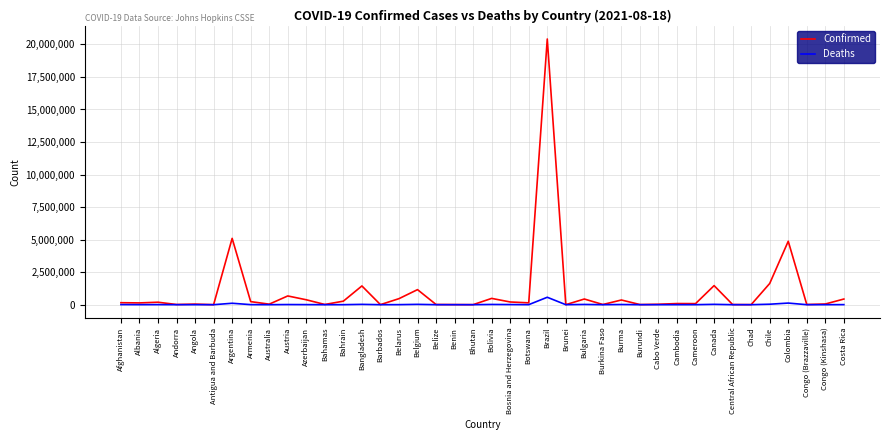

Is it true that Confirmed equals 1440644 at Bangladesh?

True